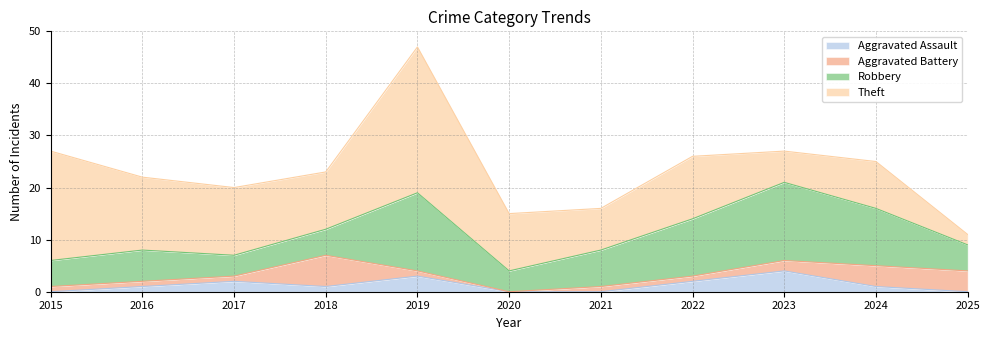

What is the sum of all Aggravated Battery values?

22